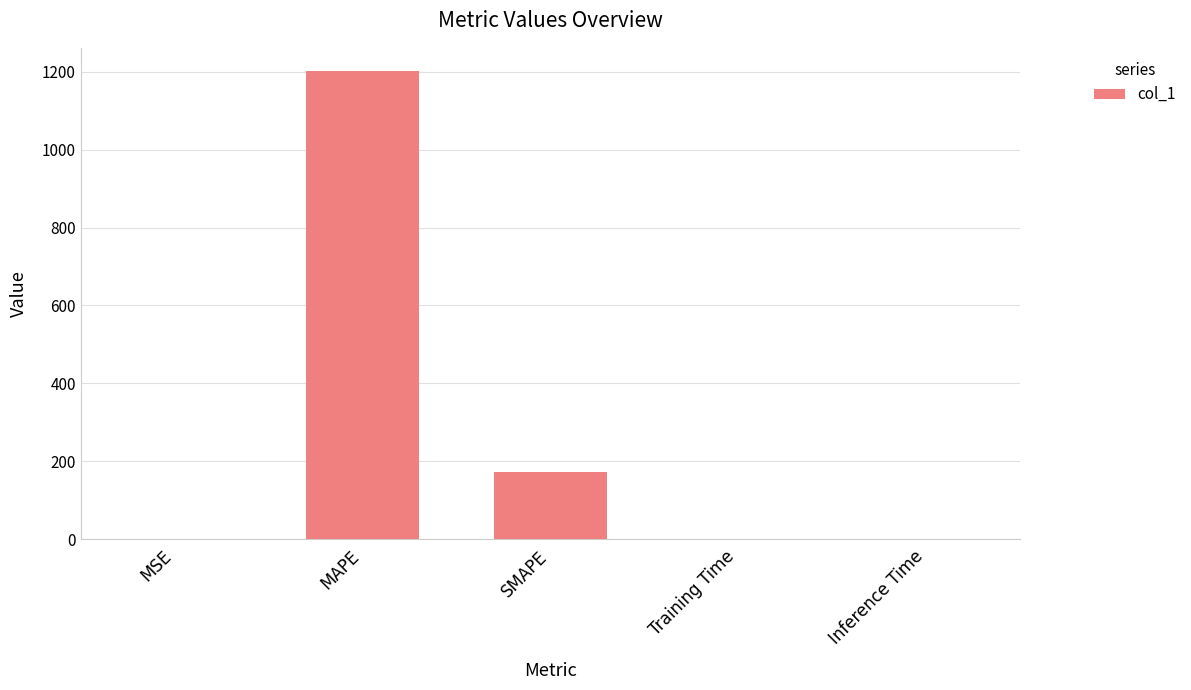

What is the sum of all values?

1372.7